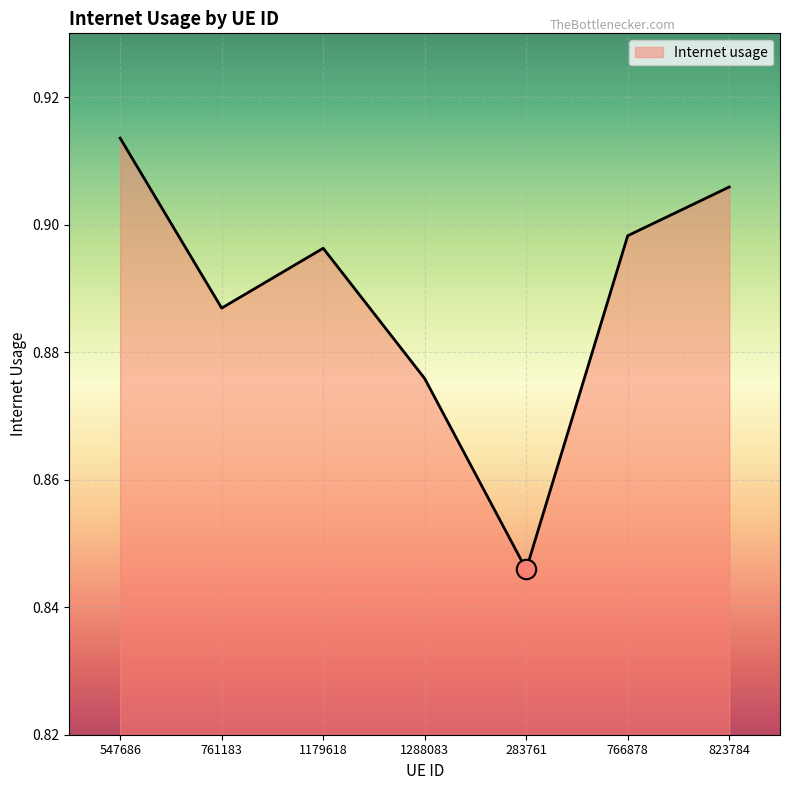

The chart shows a value of 0.5 at 766878. True or false?

False